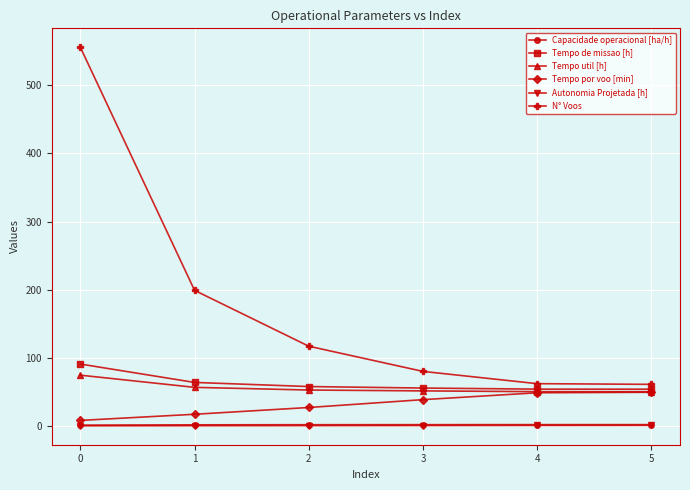

At which category is the sum across all series the highest?

0